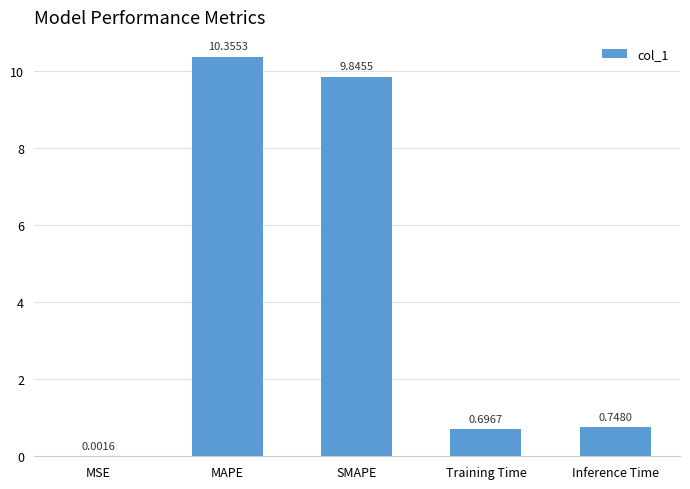

The value at MAPE is 10.4. True or false?

True